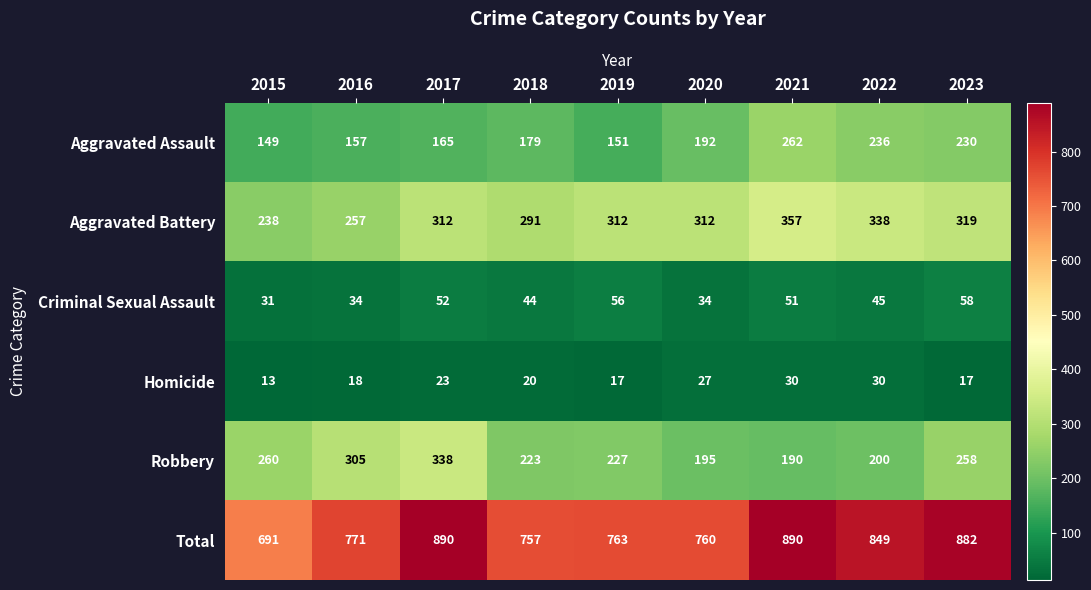

What is the total value across all series at 2022?

1698